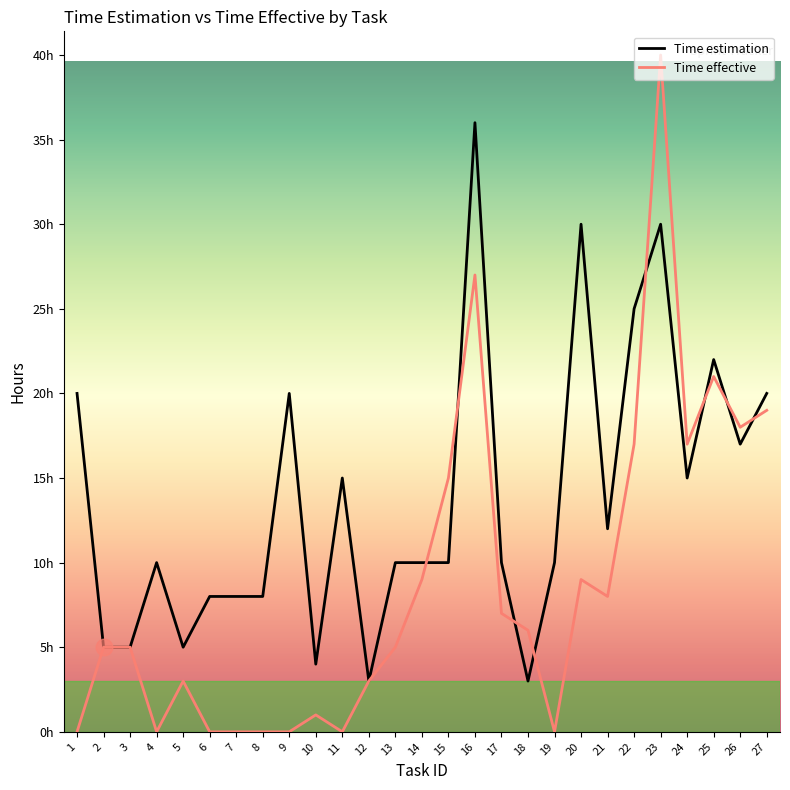

In Time estimation, how many points are lower than both neighbors (excluding endpoints)?

7